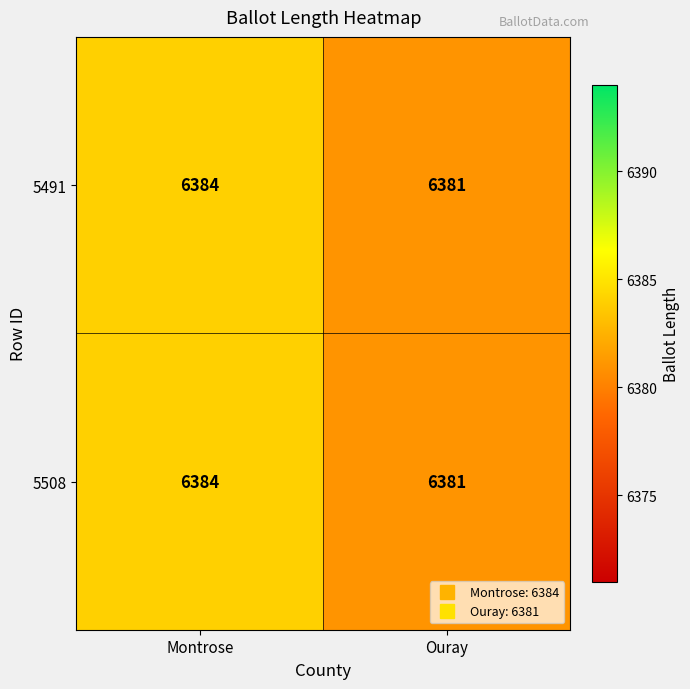

What value does the 5508 series have at Ouray?

6381